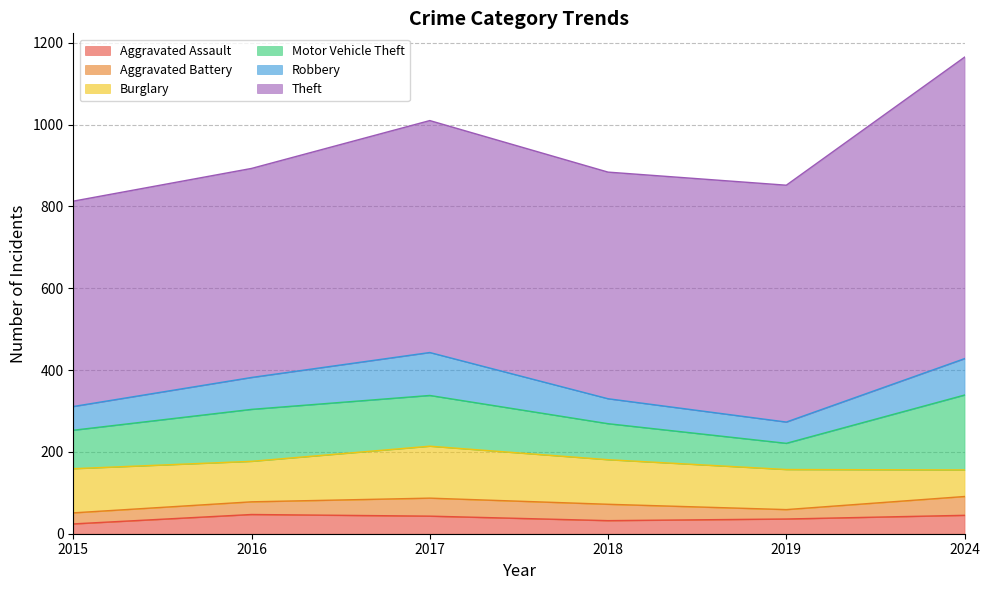

In Theft, how many points are lower than both neighbors (excluding endpoints)?

1